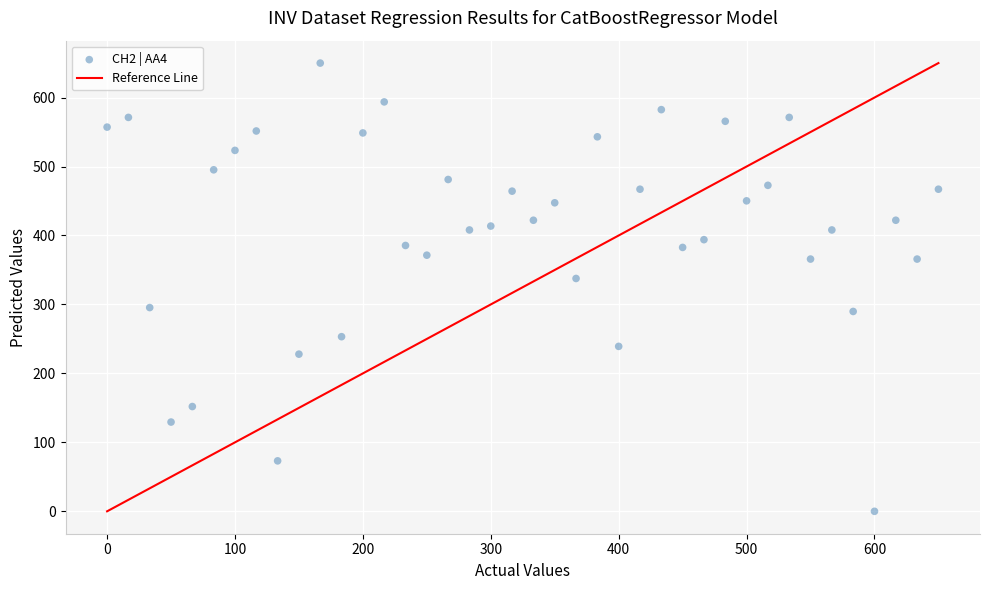

What Y value in the scatter plot is closest to 325?

337.6